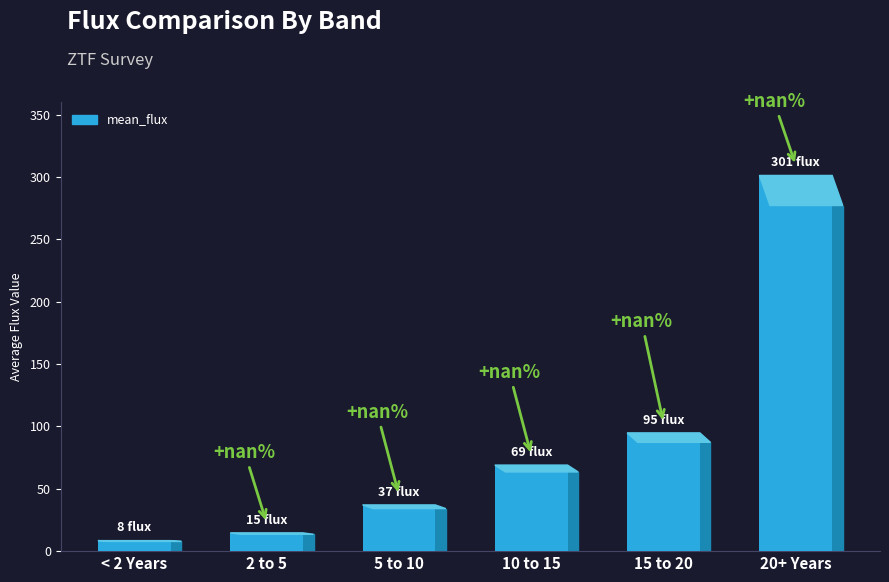

What is the maximum value shown in the chart?

301.3